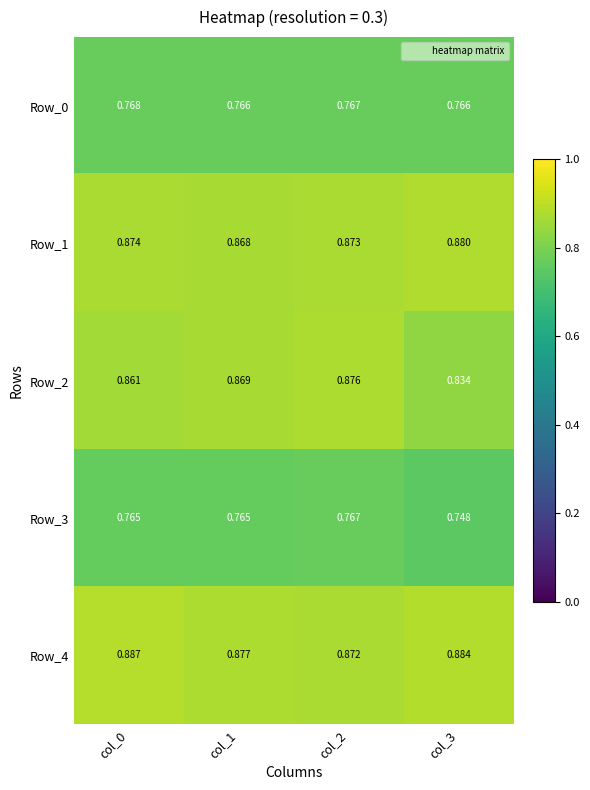

Which series has the largest range (max minus min)?

Row_2